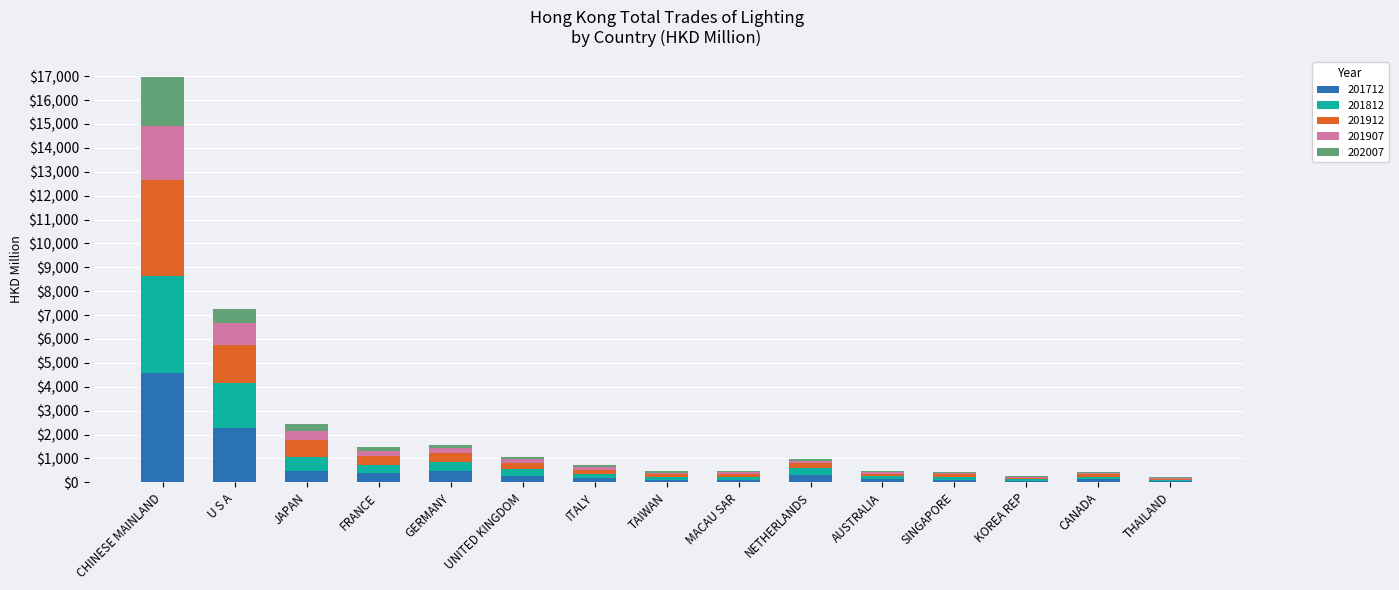

At which label does 201712 reach its peak?

CHINESE MAINLAND